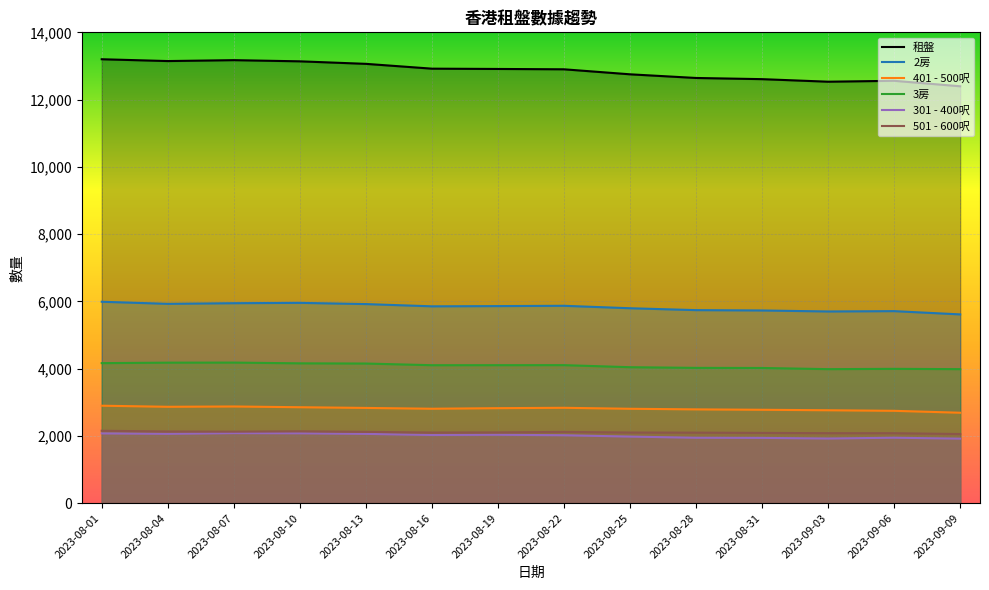

What is the value of the 501 - 600呎 point at the 1st from the left?

2153